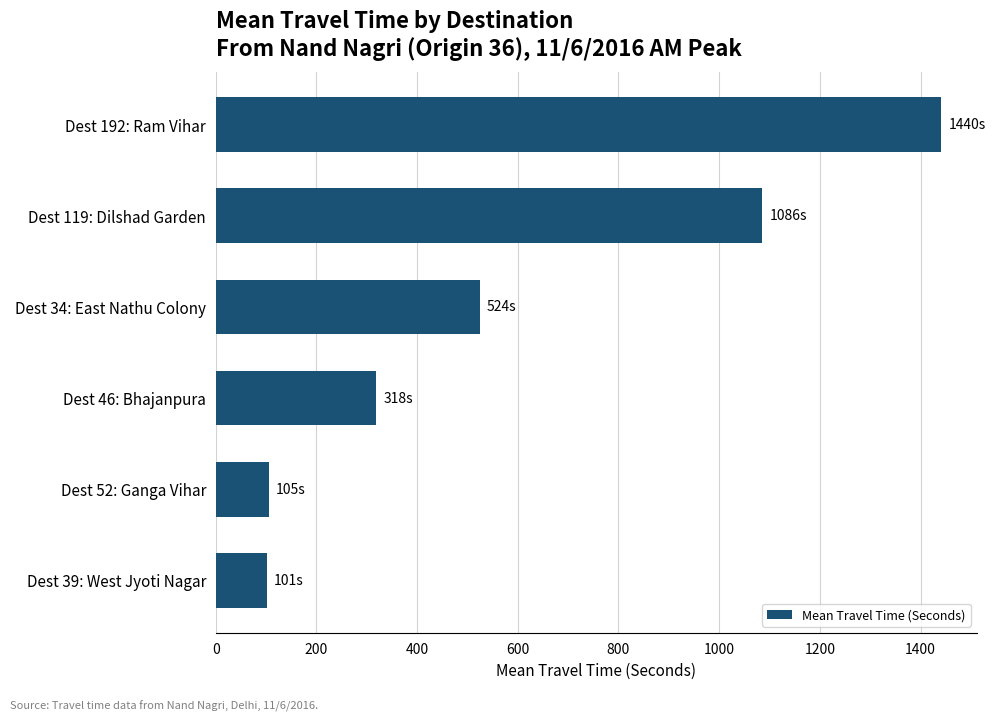

What is the minimum value shown in the chart?

101